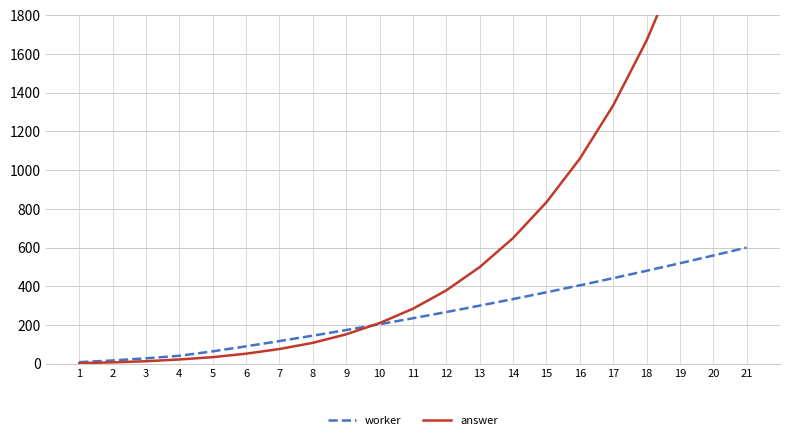

True or false: worker has a value of 120 at 12.

False